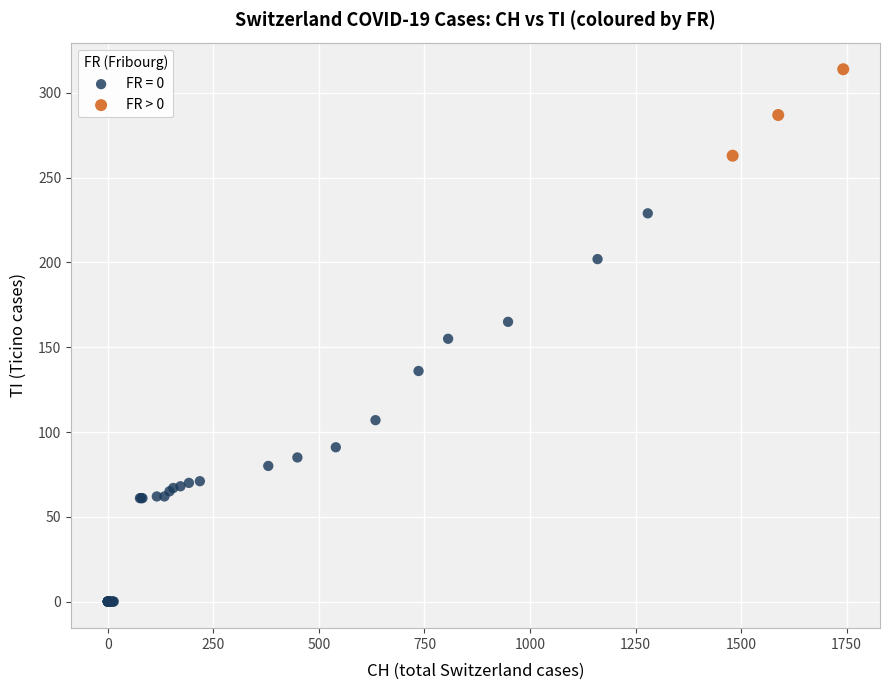

Which series reaches the minimum Y coordinate?

FR = 0